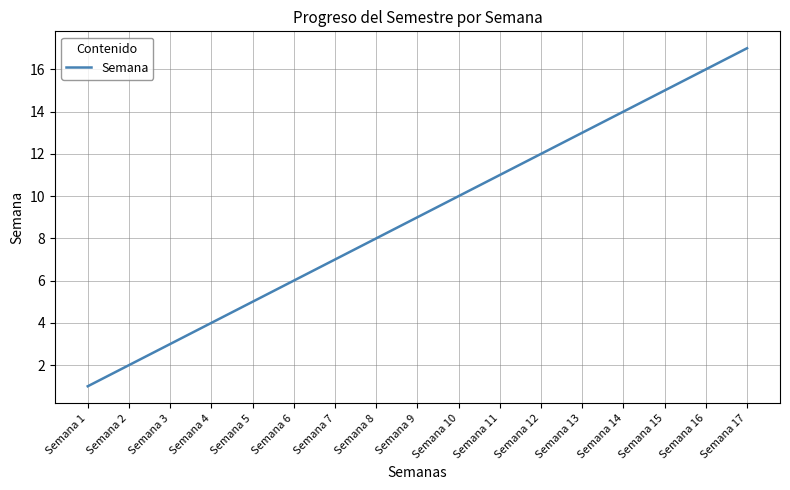

List the labels in order of value, largest first.

Semana 17, Semana 16, Semana 15, Semana 14, Semana 13, Semana 12, Semana 11, Semana 10, Semana 9, Semana 8, Semana 7, Semana 6, Semana 5, Semana 4, Semana 3, Semana 2, Semana 1